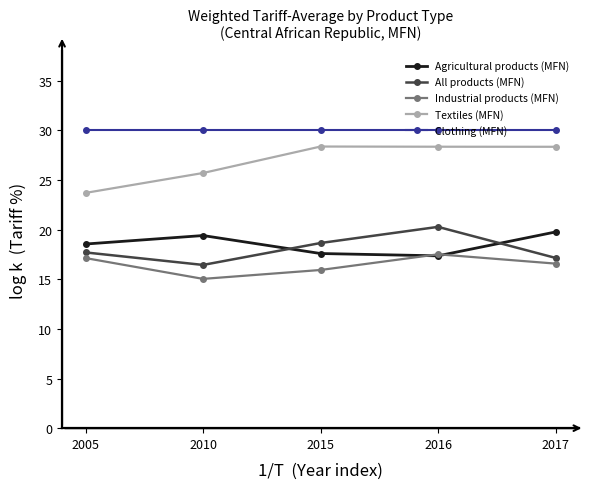

At which category does Industrial products (MFN) reach its first local valley?

2010